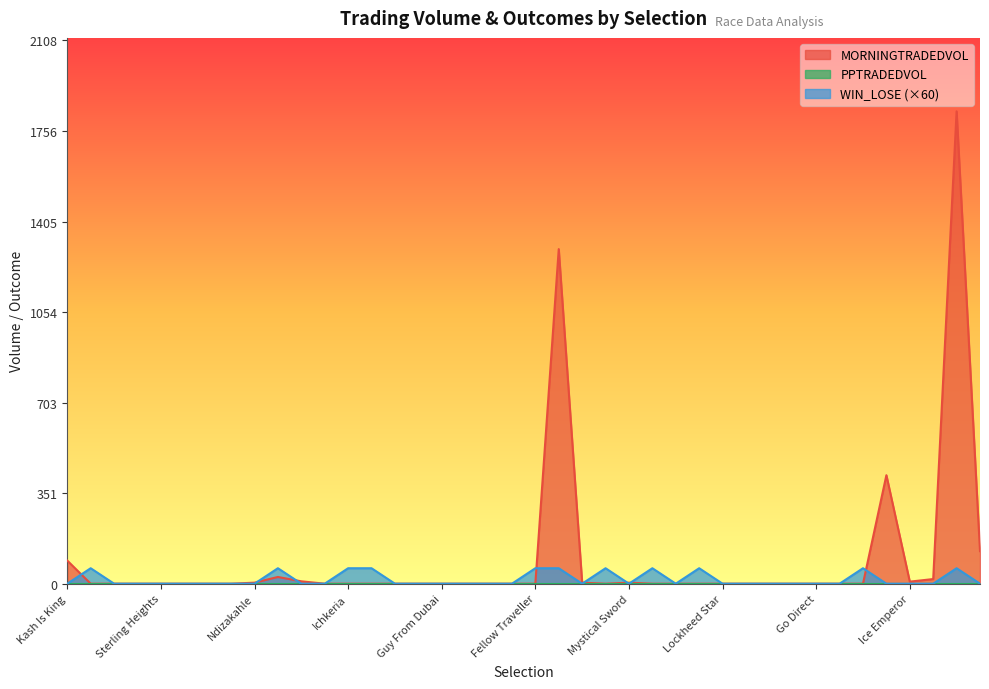

What is the value of the MORNINGTRADEDVOL point at the 40th from the left?

126.2